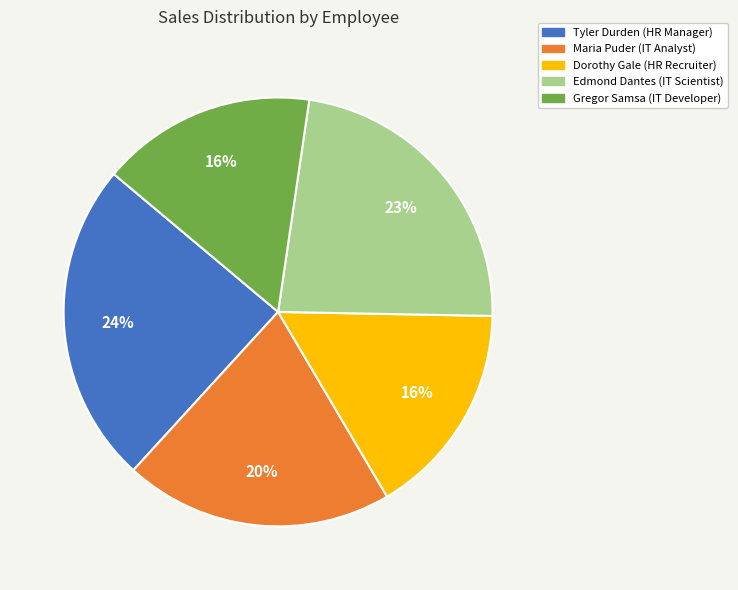

Between Dorothy Gale (HR Recruiter) and Maria Puder (IT Analyst), which is larger?

Maria Puder (IT Analyst)